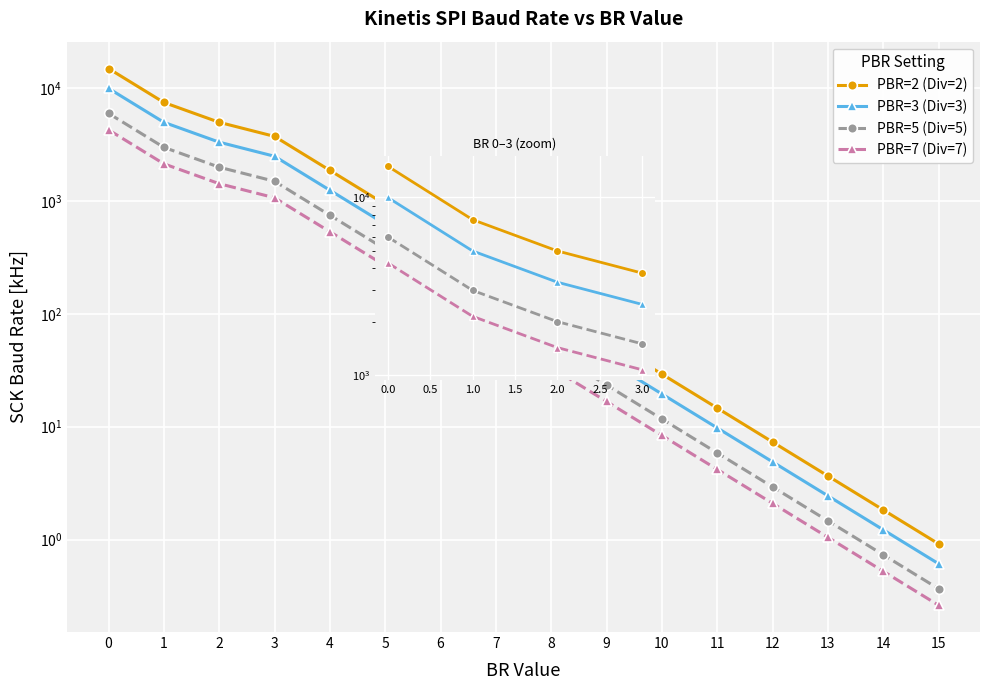

True or false: PBR=3 (Div=3) and PBR=7 (Div=7) intersect in this chart.

False